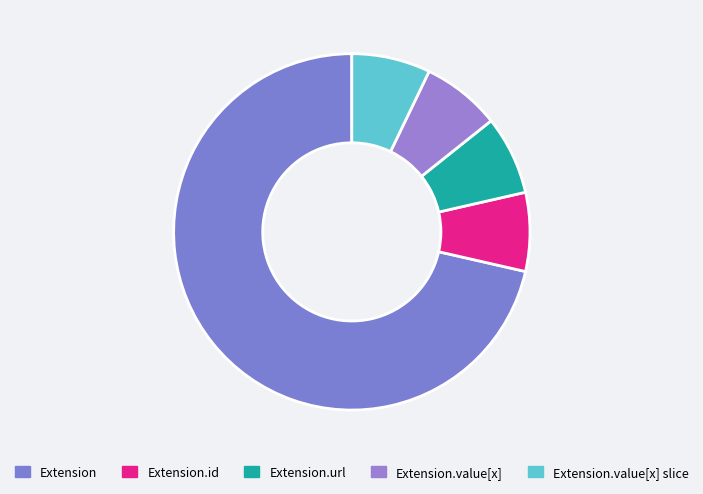

Do Extension.value[x] and Extension.id together represent more than half of the pie?

No